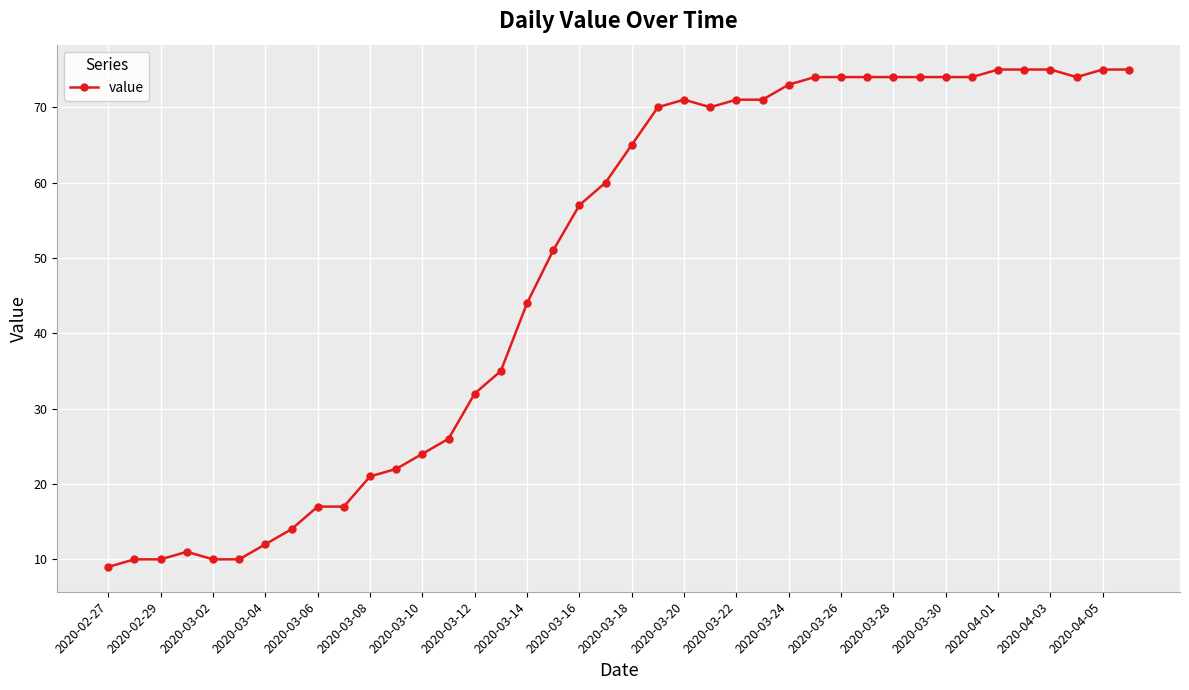

What is the maximum value shown in the chart?

75